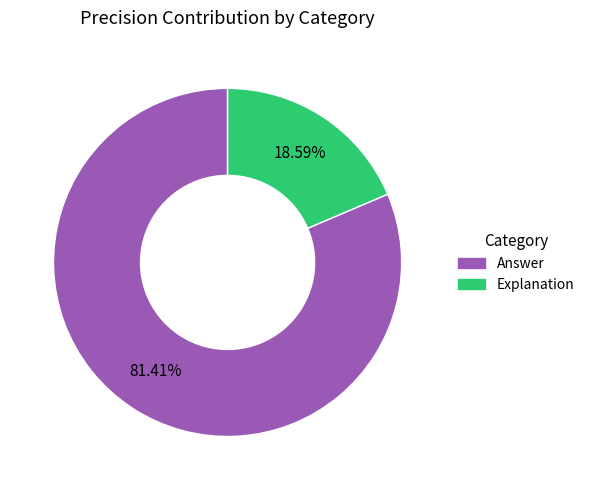

Does Explanation account for over 50% of the chart?

No